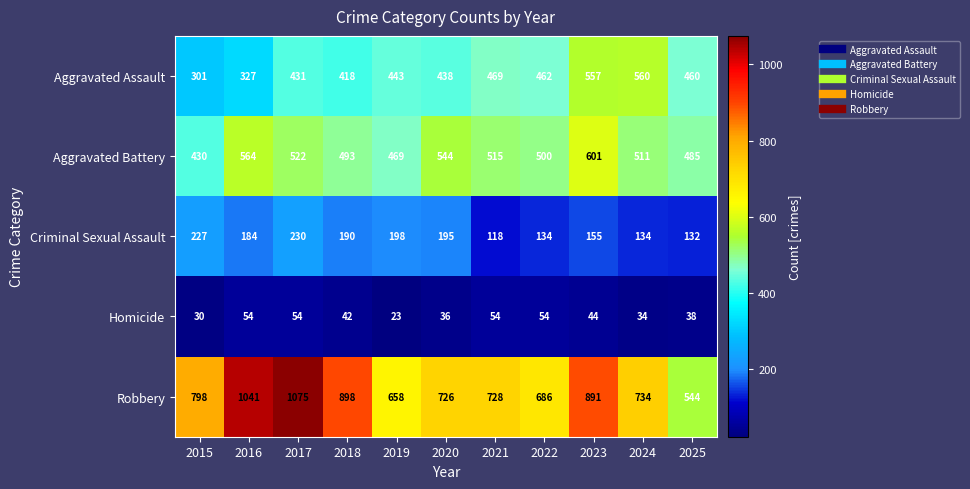

True or false: Criminal Sexual Assault has a value of 184 at 2016.

True